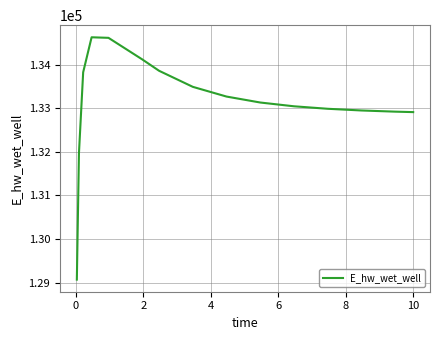

What is the difference between the maximum and minimum values?

5557.9